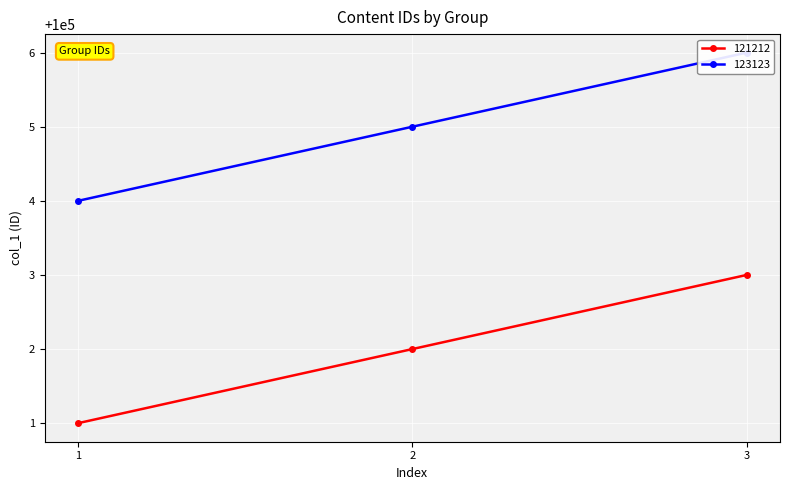

At which label does 123123 first exceed 100005?

3